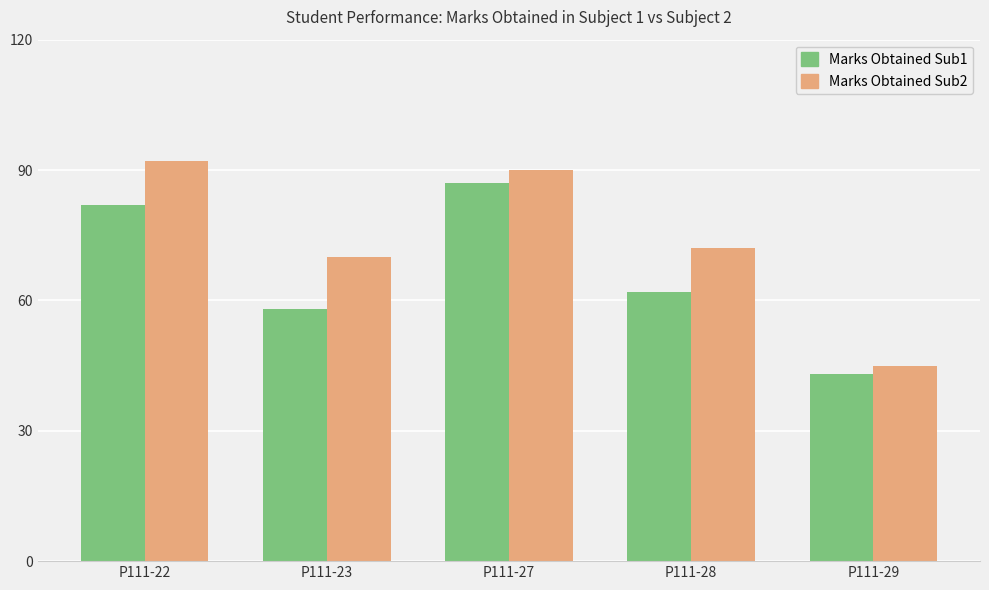

The Marks Obtained Sub2 series shows 45 at P111-29. True or false?

True